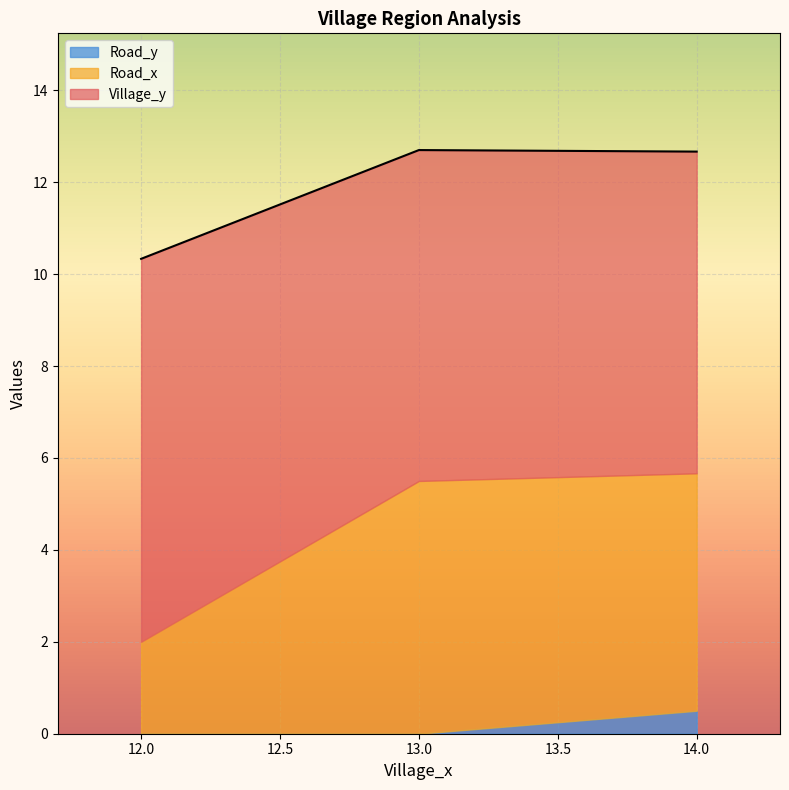

Which category has the highest value in the Road_y series?

14.0